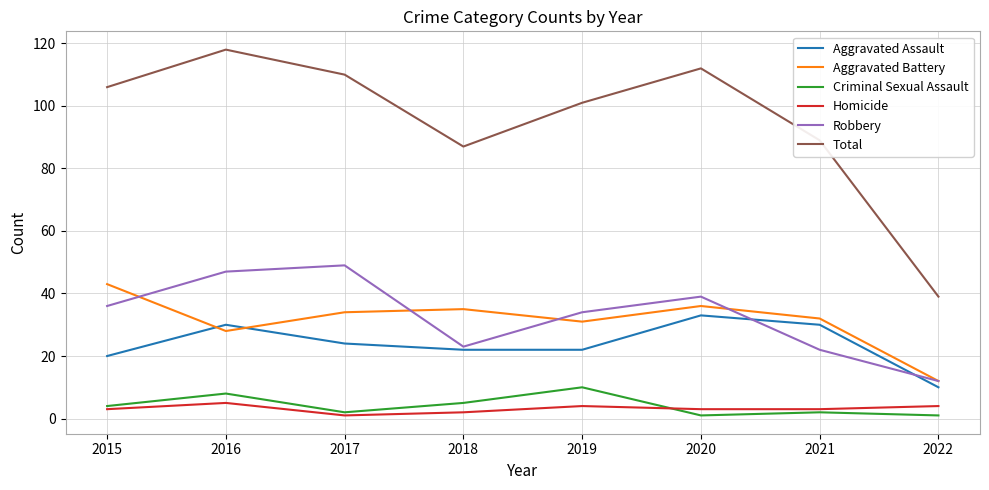

True or false: Criminal Sexual Assault has a value of 17 at 2019.

False